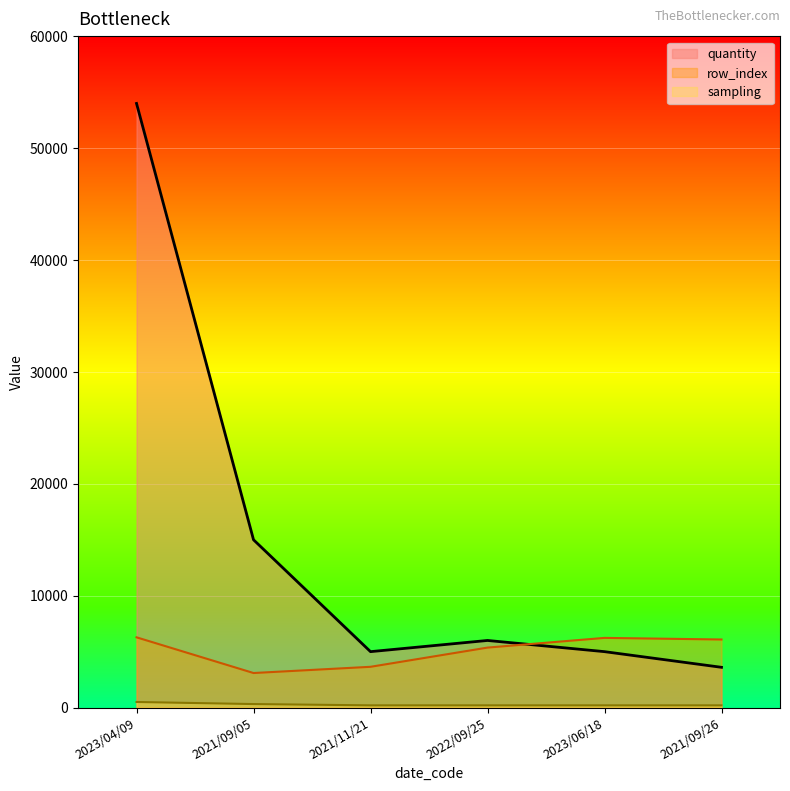

Reading left to right, what are all the values shown in this chart?

quantity: 54000	15000	5000	6000	5000	3600
sampling: 500	315	200	200	200	200
row_index: 6281	3090	3646	5363	6230	6086